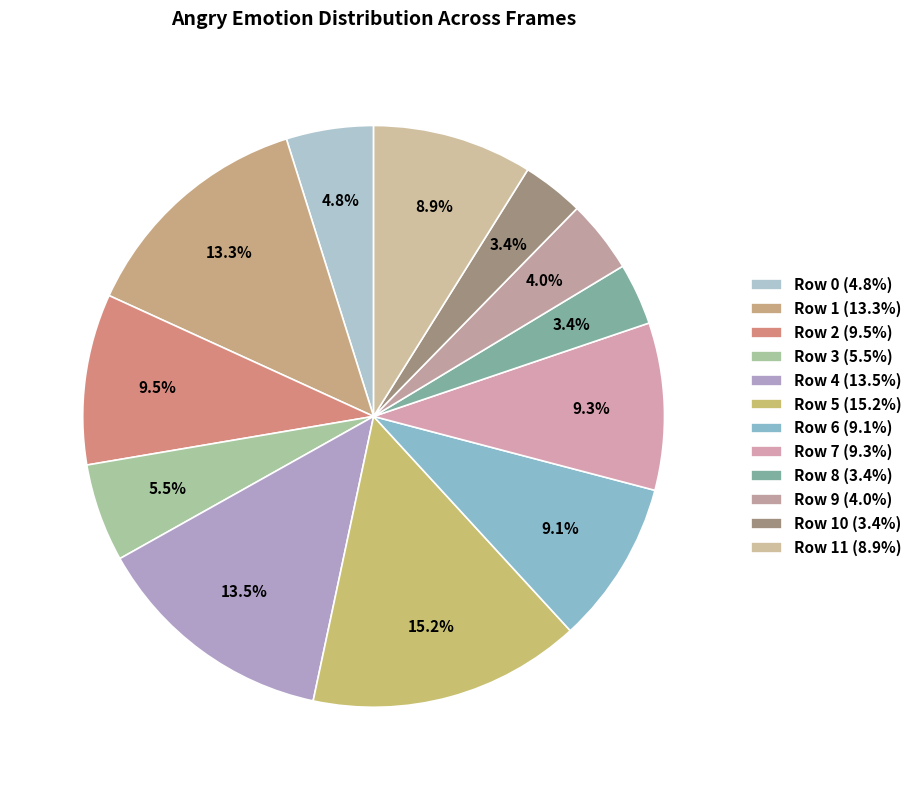

How many segments does this pie chart have?

12